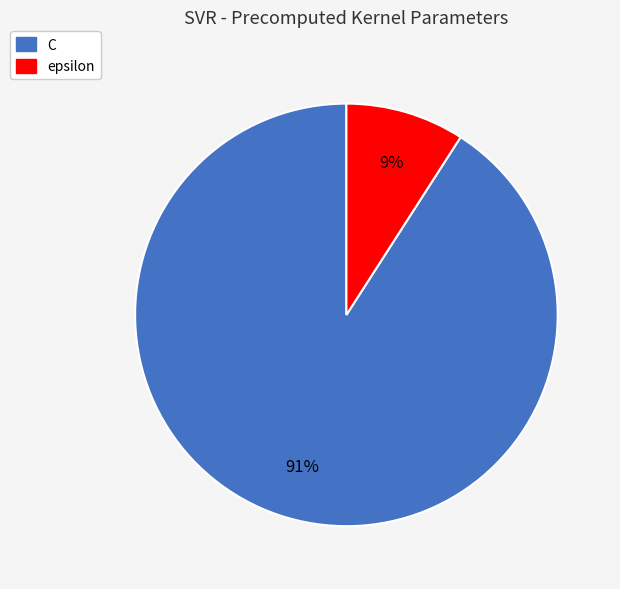

Which has a higher value, epsilon or C?

C